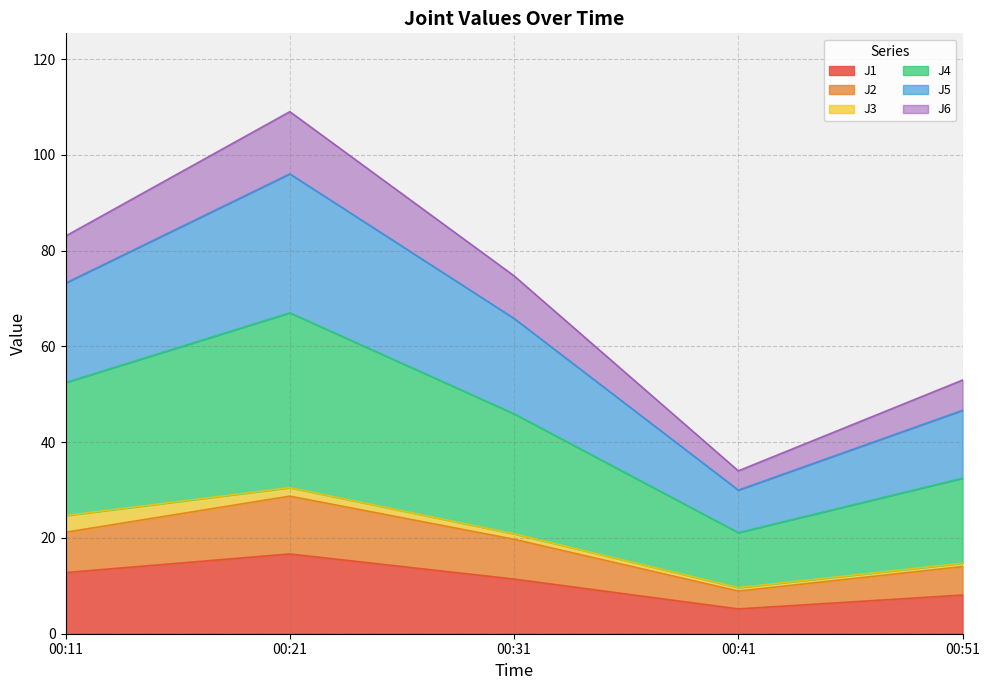

At which label does J1 reach its minimum?

00:41